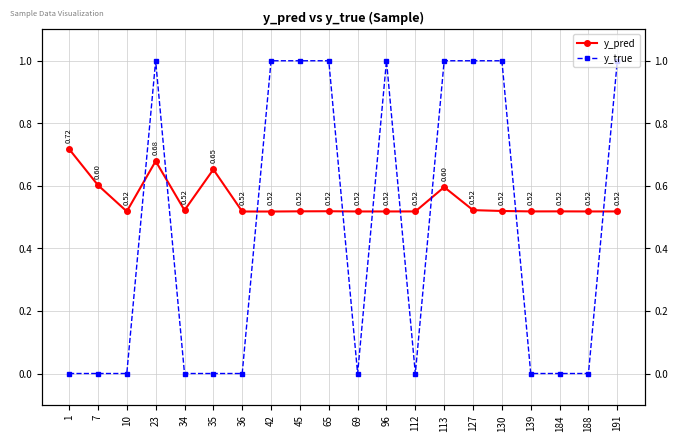

Reading right to left, list all the values displayed in this chart.

y_pred: 0.5	0.5	0.5	0.5	0.5	0.5	0.6	0.5	0.5	0.5	0.5	0.5	0.5	0.5	0.7	0.5	0.7	0.5	0.6	0.7
y_true: 1.0	0.0	0.0	0.0	1.0	1.0	1.0	0.0	1.0	0.0	1.0	1.0	1.0	0.0	0.0	0.0	1.0	0.0	0.0	0.0